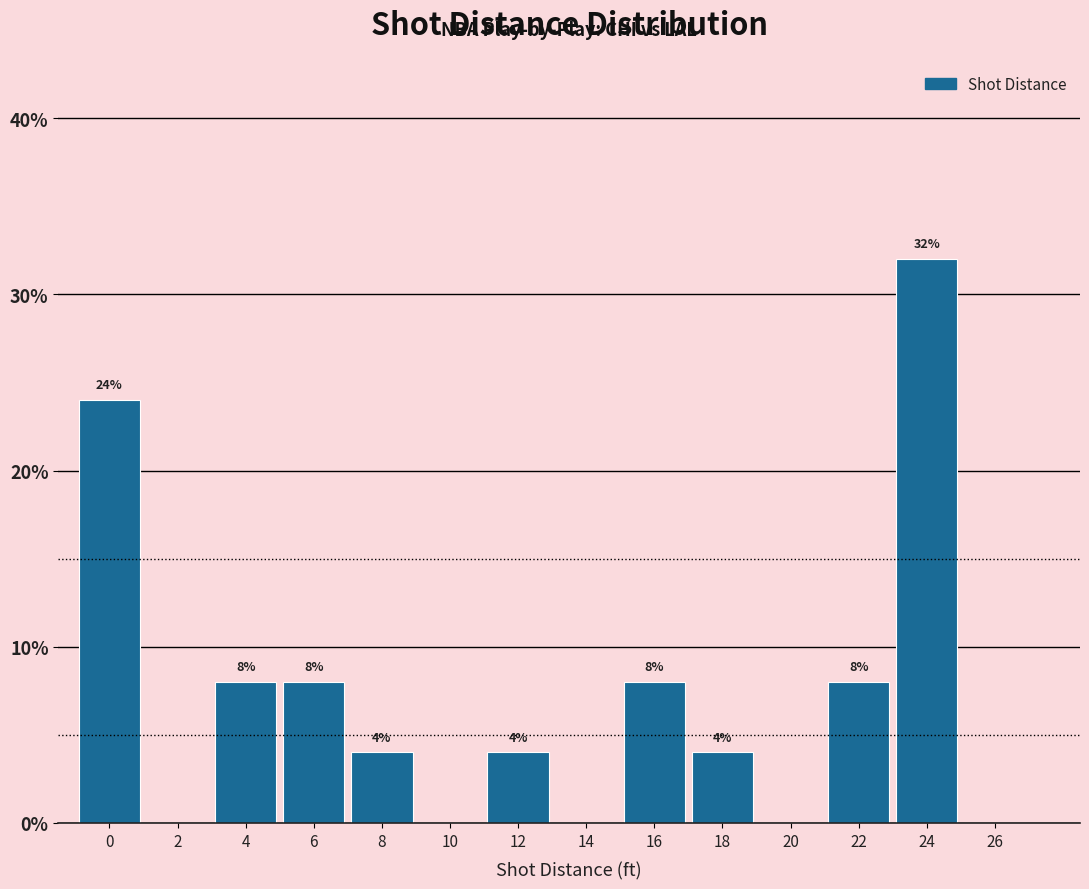

Reading left to right, what are all the values shown in this chart?

0=24	2=0	4=8	6=8	8=4	10=0	12=4	14=0	16=8	18=4	20=0	22=8	24=32	26=0